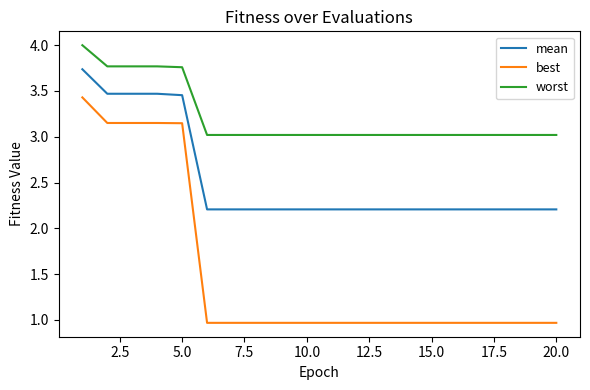

What is the greatest value displayed?

4.0